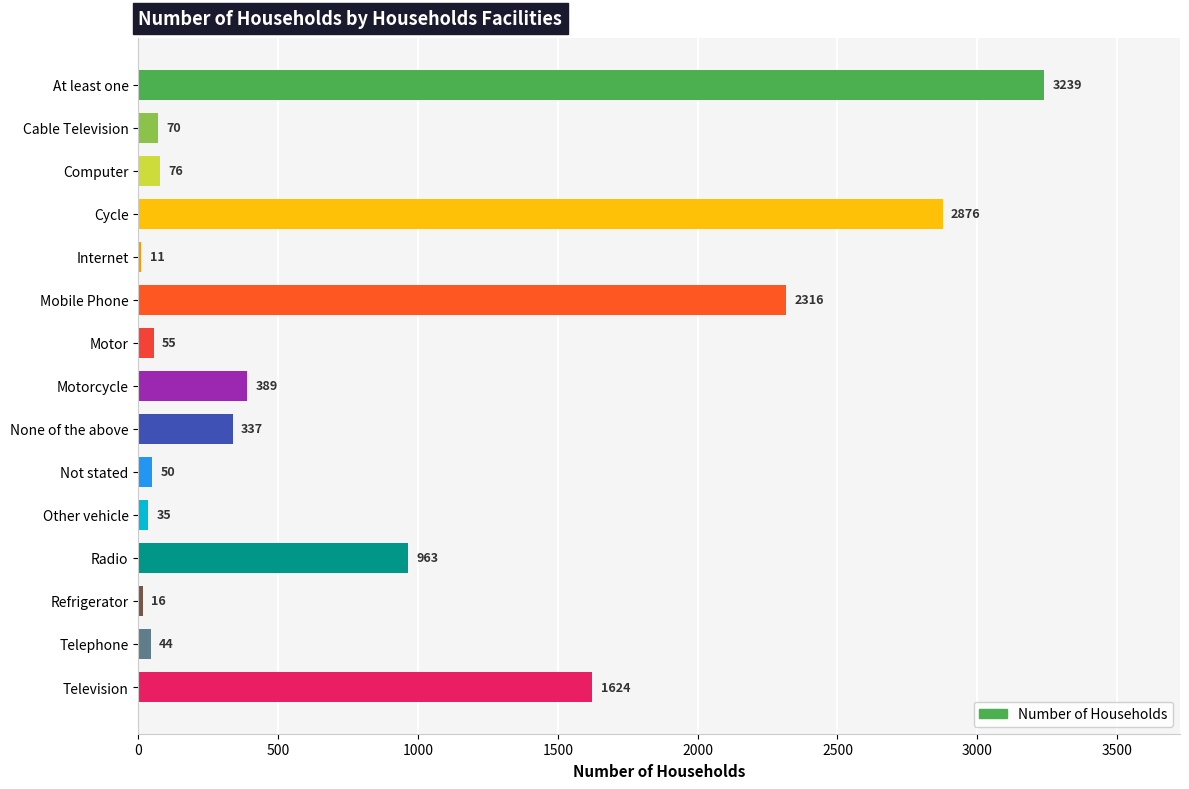

What is the change in value from Mobile Phone to Radio?

-1353